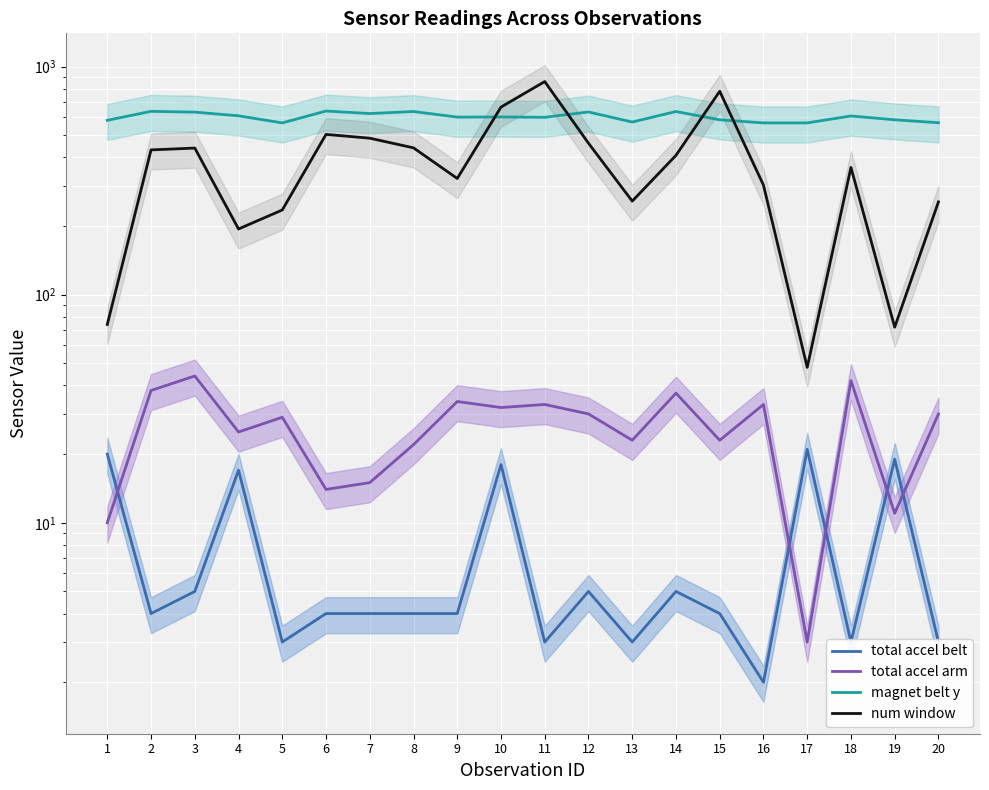

Reading left to right, list all the values displayed in this chart.

total accel belt: 20	4	5	17	3	4	4	4	4	18	3	5	3	5	4	2	21	3	19	3
total accel arm: 10	38	44	25	29	14	15	22	34	32	33	30	23	37	23	33	3	42	11	30
magnet belt y: 581	636	631	608	566	638	622	635	600	601	599	632	571	635	584	566	566	607	584	567
num window: 74	431	439	194	235	504	485	440	323	664	859	461	257	408	779	302	48	361	72	255